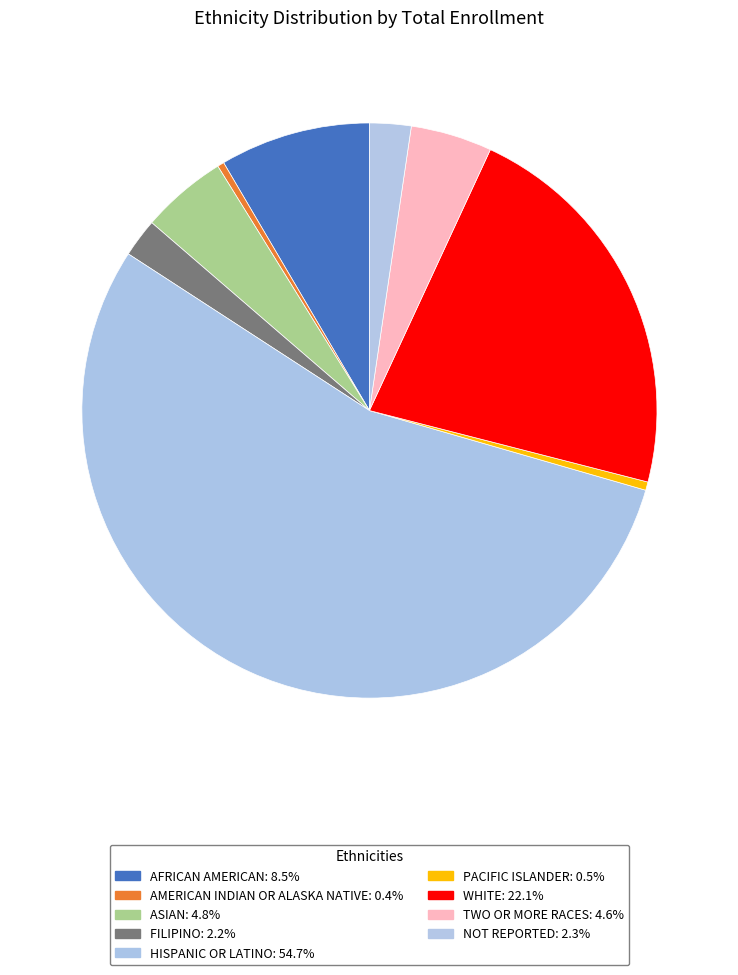

To the nearest percent, what is the average slice percentage?

11%